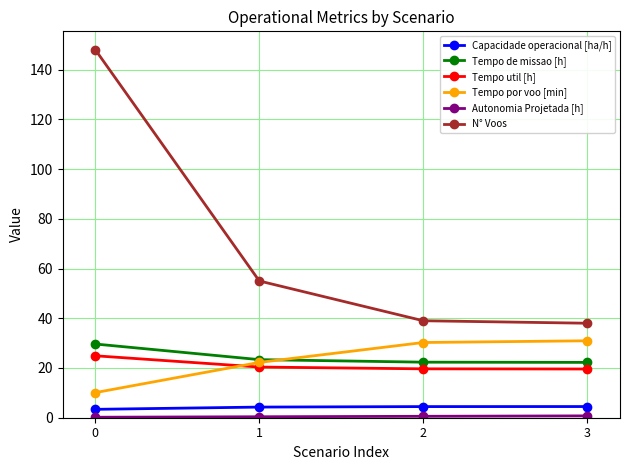

True or false: Tempo por voo [min] and Capacidade operacional [ha/h] intersect in this chart.

False